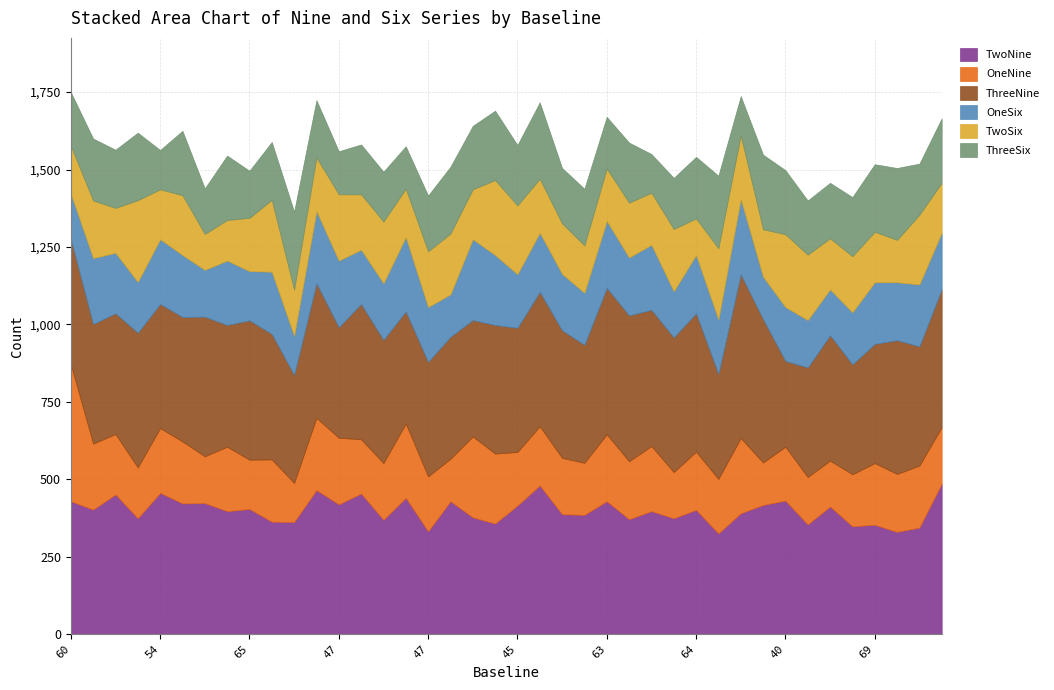

At which category does the chart reach its minimum across all series?

36